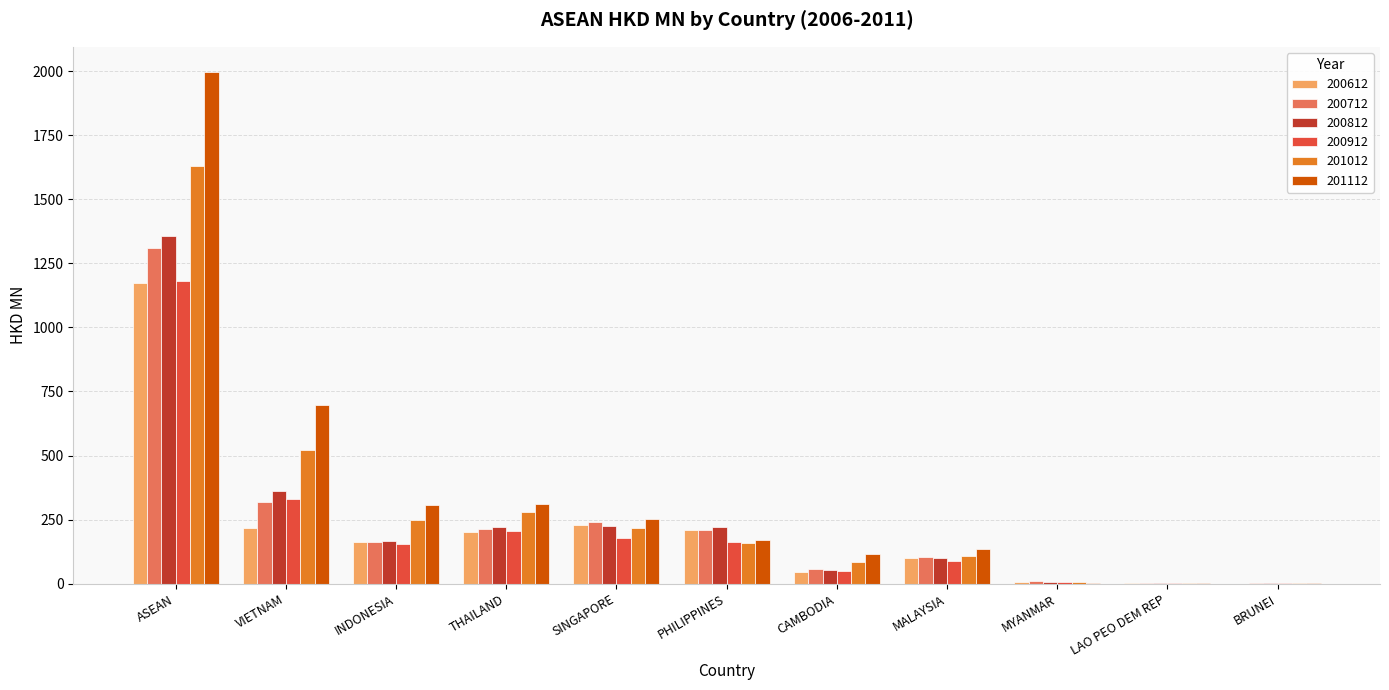

Which label corresponds to the largest value in the chart?

ASEAN